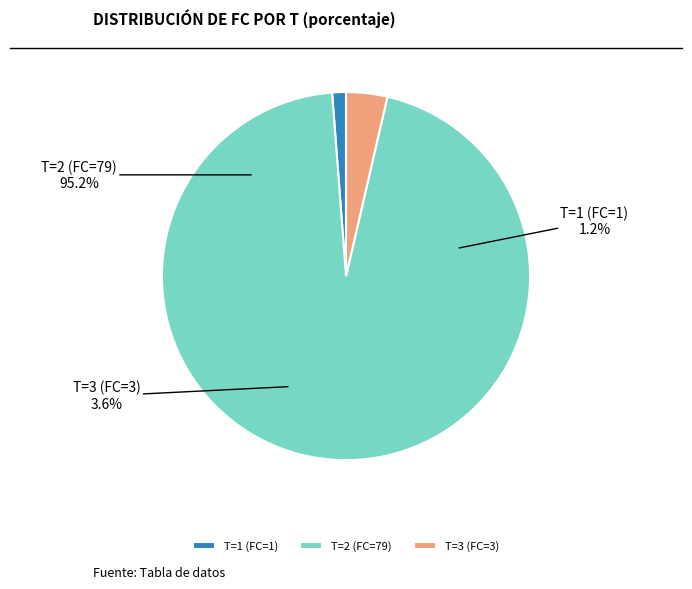

Does any single category account for the majority?

Yes